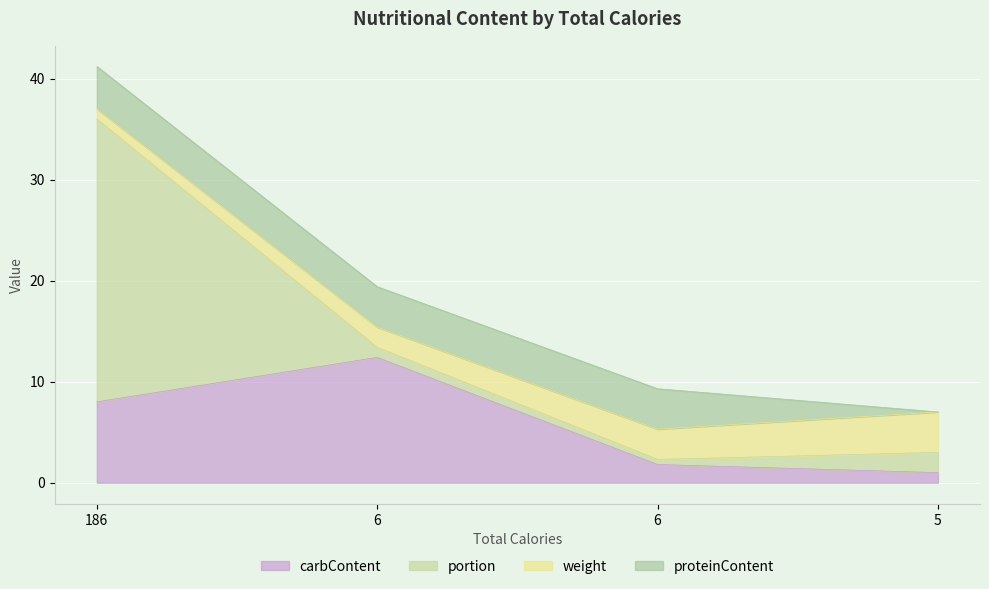

What is the value of the weight point at the 1st from the left?

1.0